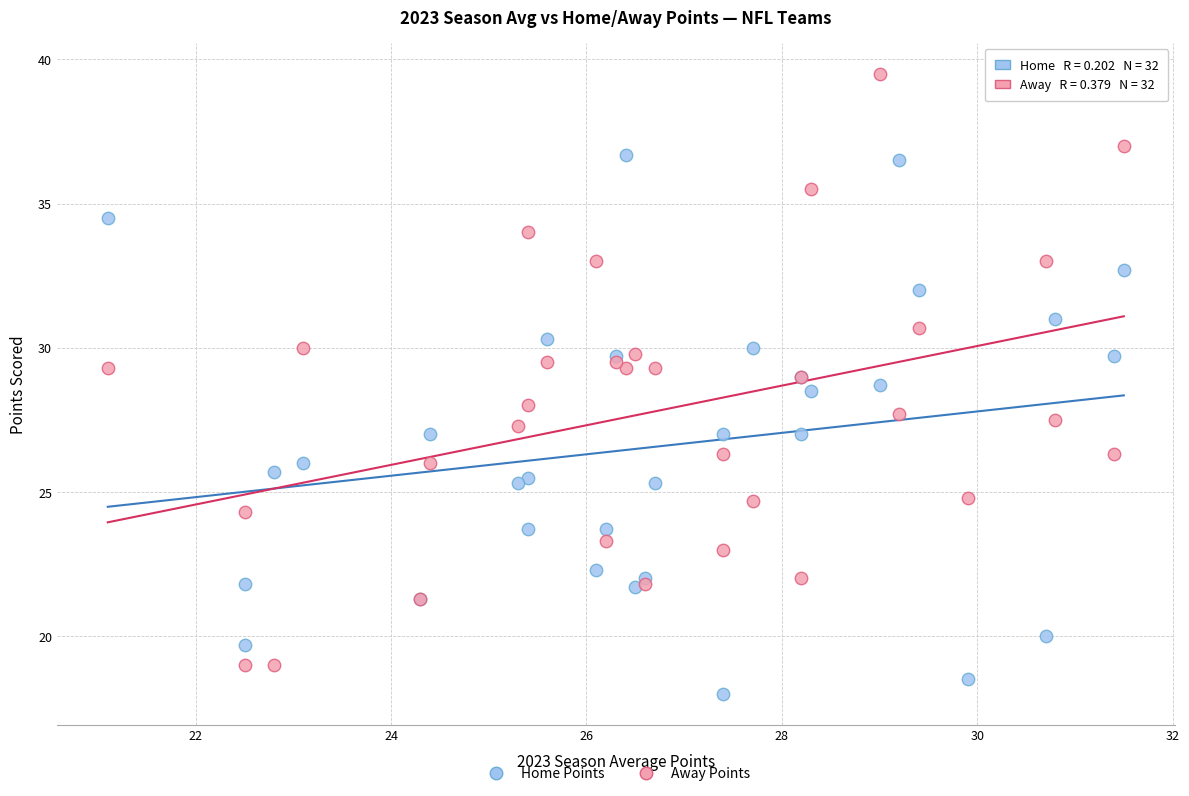

Which series contains the lowest Y value?

Home Points